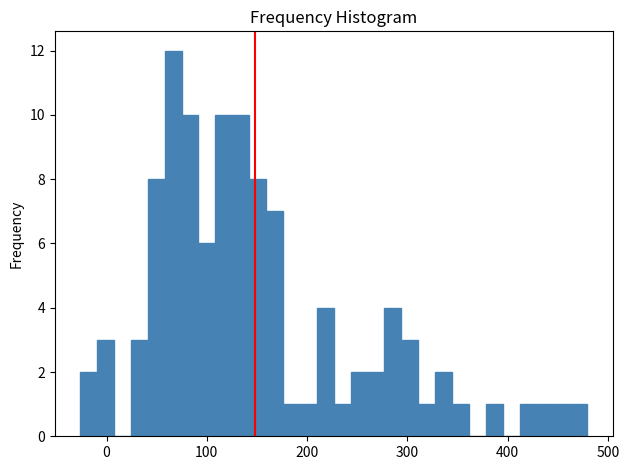

Around what value on the x-axis is the tallest bar? Give the approximate position of its centre, as read against the axis.

70